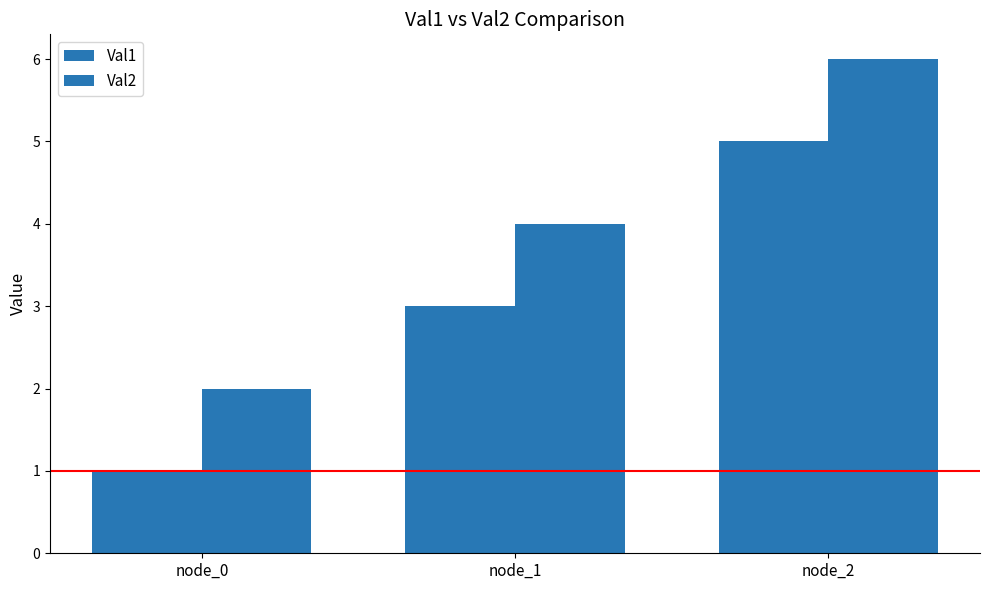

Are the bars horizontal?

No